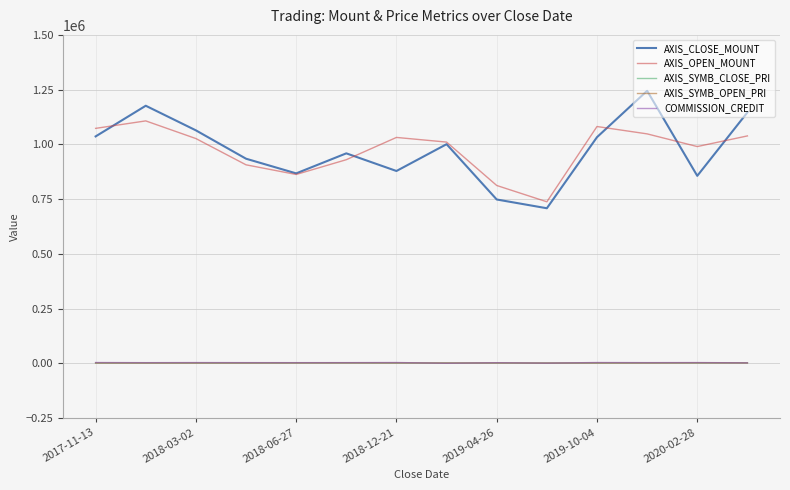

True or false: AXIS_OPEN_MOUNT and AXIS_SYMB_CLOSE_PRI intersect in this chart.

False